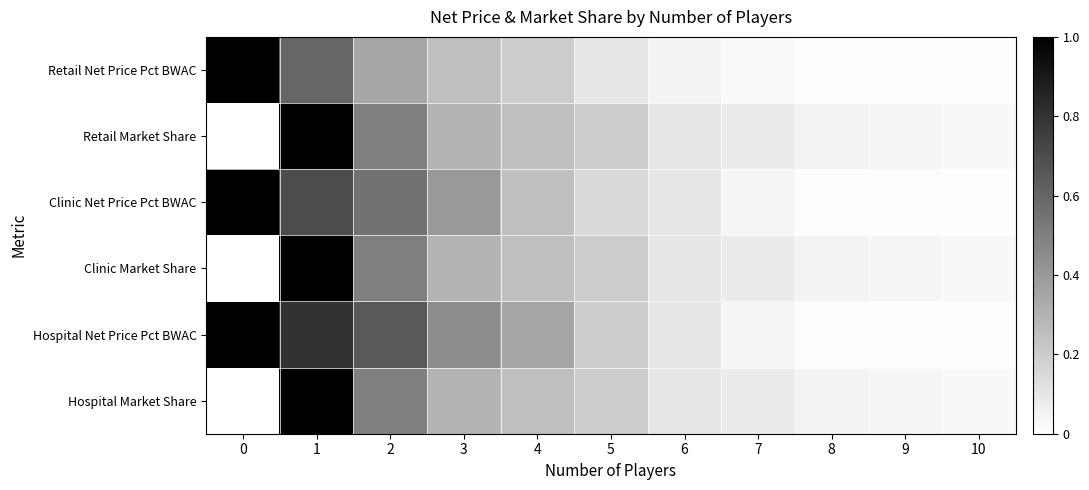

List the series in order of their peak value, lowest first.

Retail Net Price Pct BWAC, Retail Market Share, Clinic Net Price Pct BWAC, Clinic Market Share, Hospital Net Price Pct BWAC, Hospital Market Share